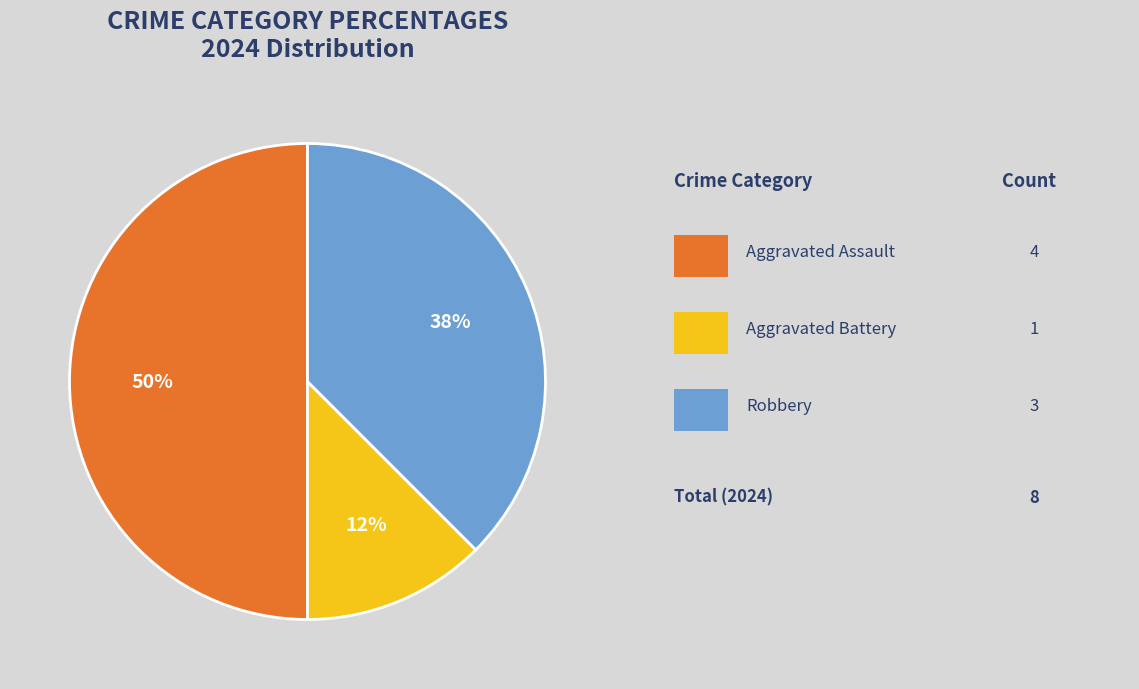

To the nearest percent, what is the average slice percentage?

33%